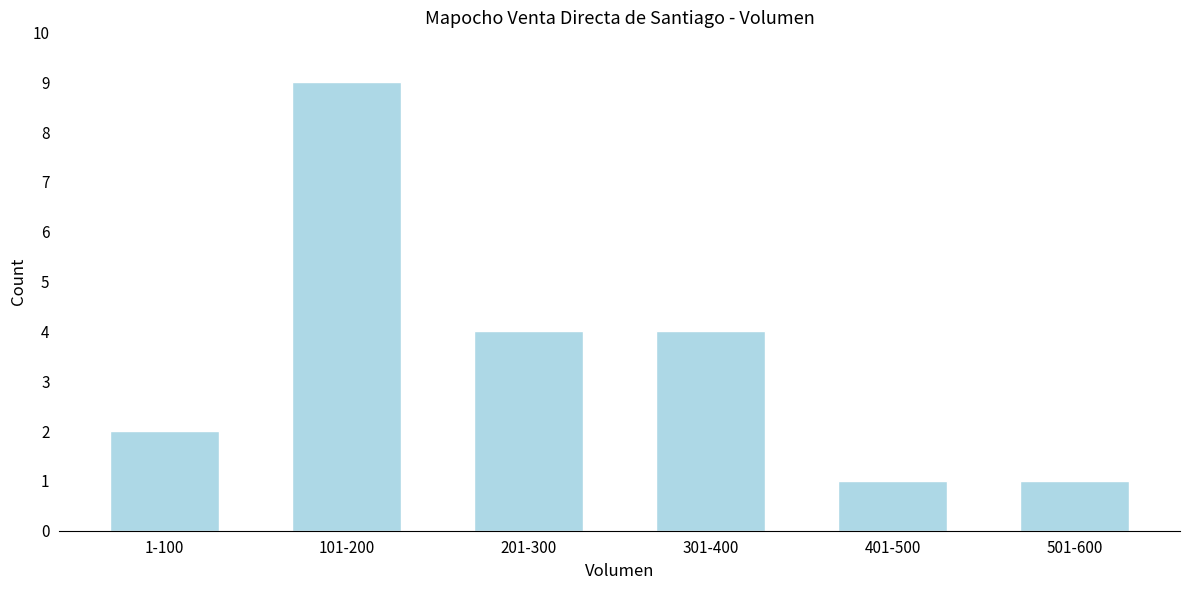

Reading right to left, extract all data points from this chart.

501-600=1	401-500=1	301-400=4	201-300=4	101-200=9	1-100=2